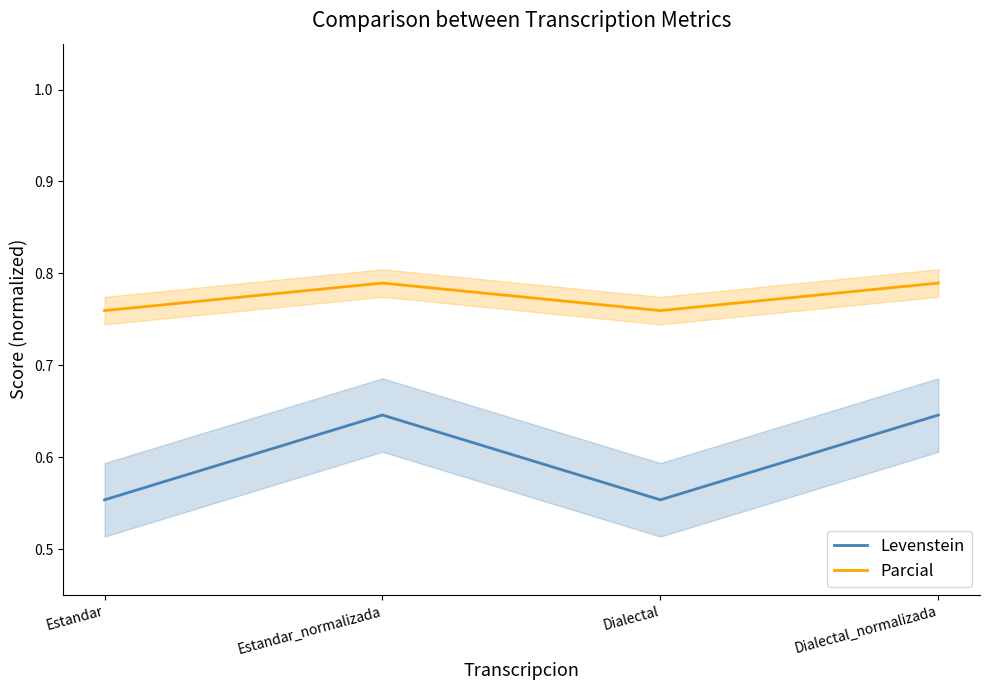

What is the maximum value shown in the chart?

0.8